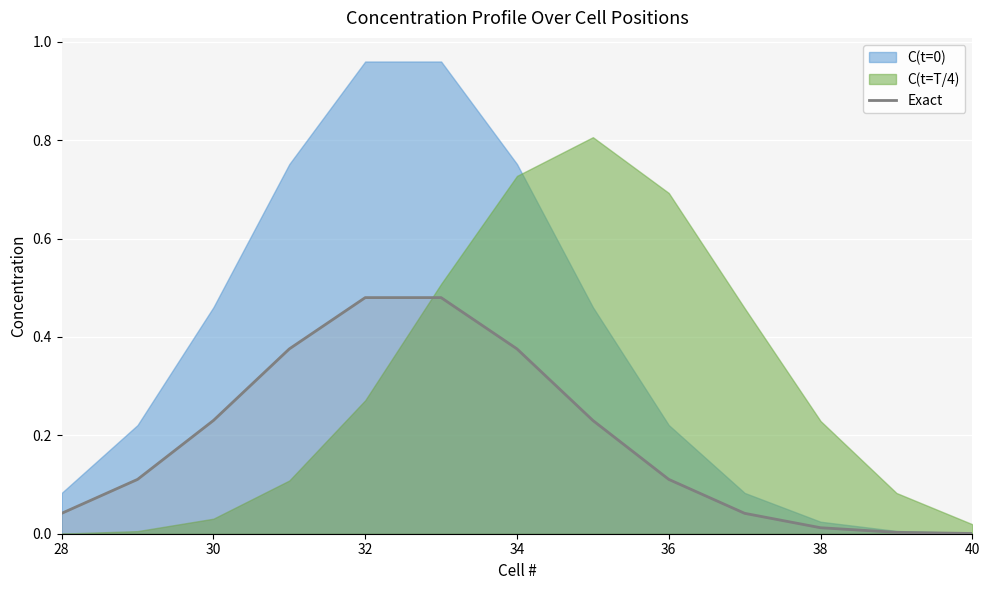

The Exact series shows 0.1 at 32. True or false?

False